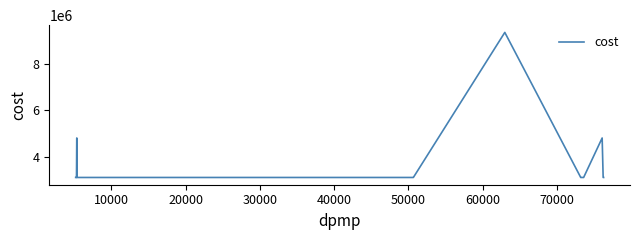

What is the difference between the maximum and minimum values?

6222405.5